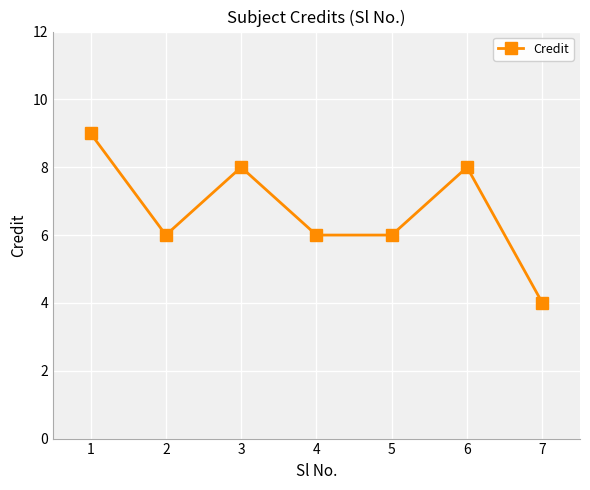

How many series are shown in this chart?

1